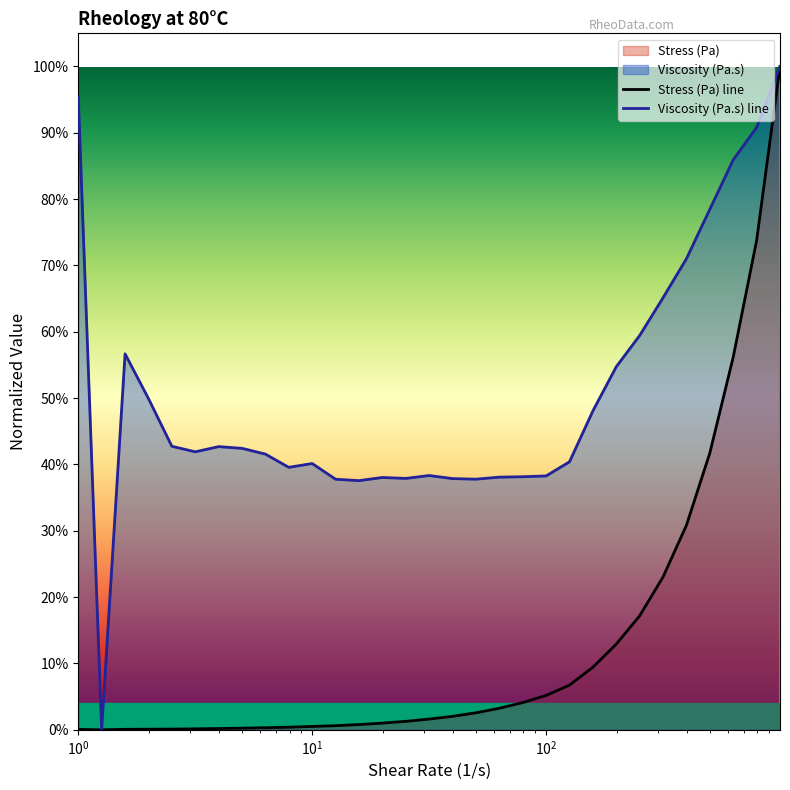

At how many categories does at least one series exceed 0?

30